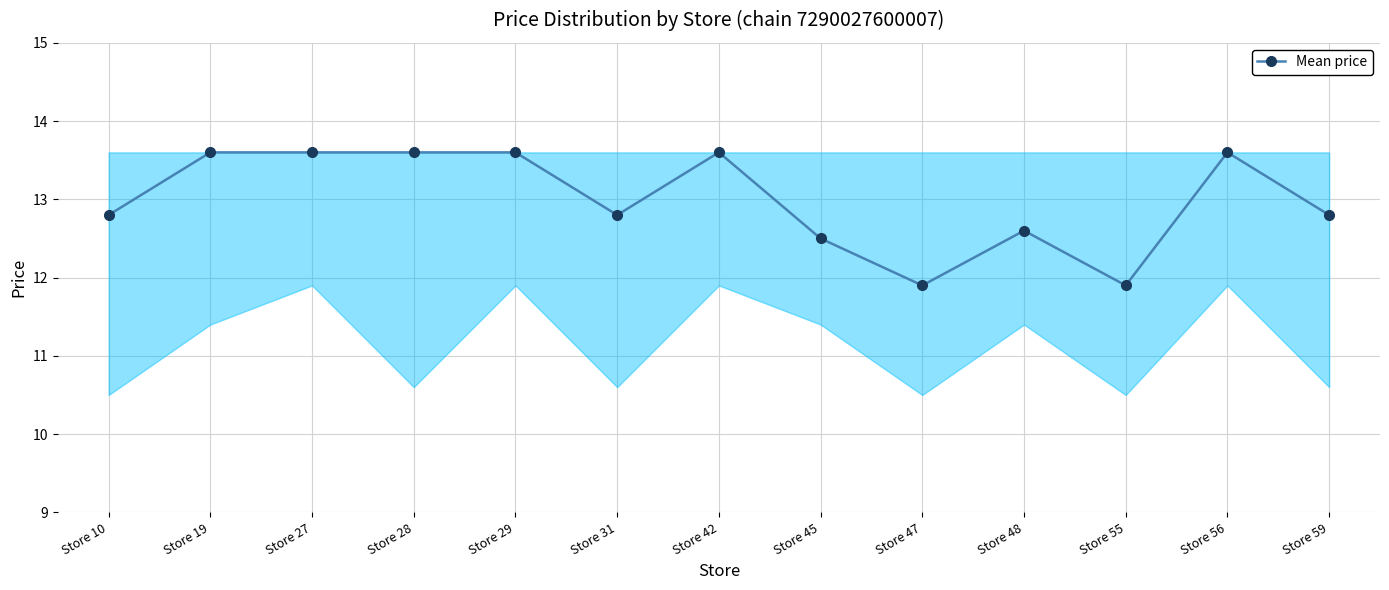

What is the value of the 10th point from the left?

12.6